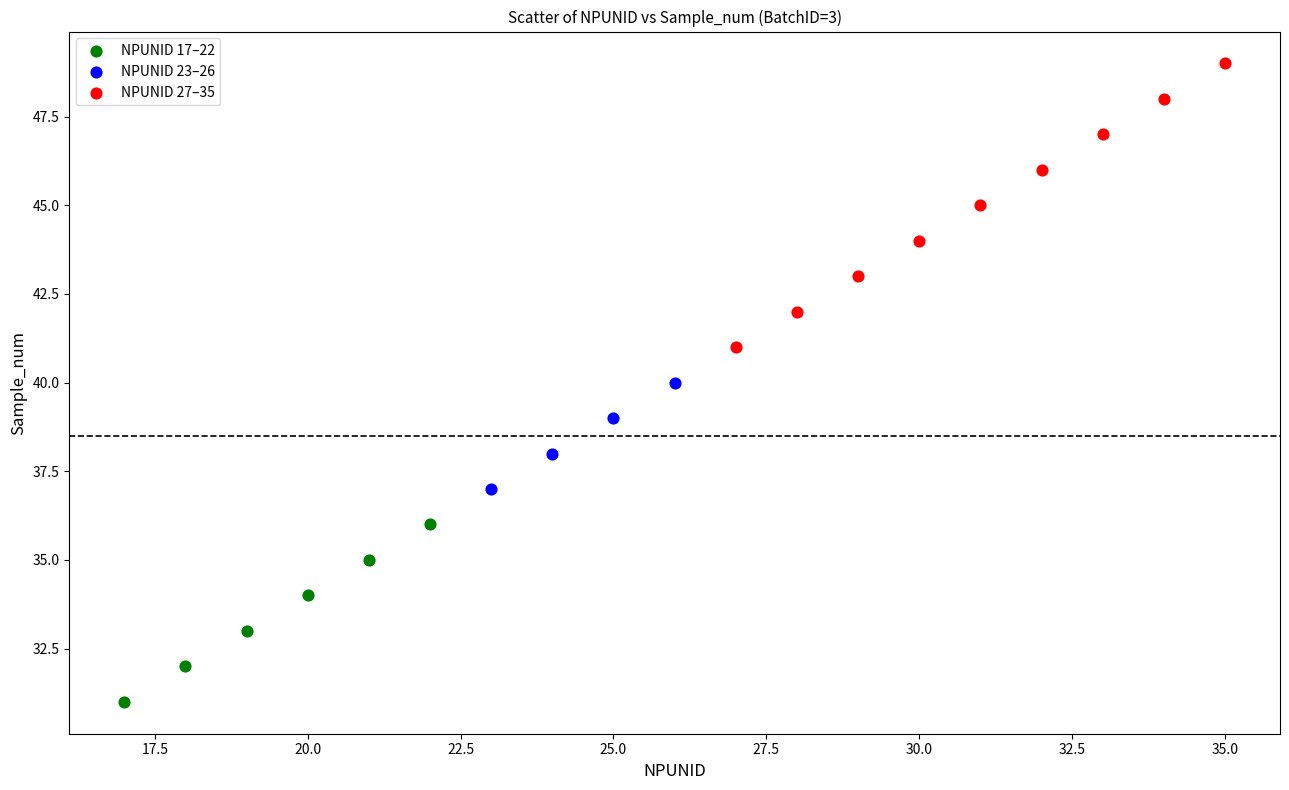

Which series contains the highest Y value?

NPUNID 27–35